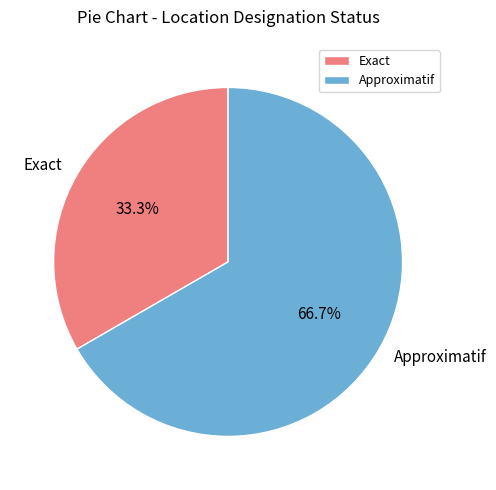

Rank the categories by value from highest to lowest.

Approximatif, Exact